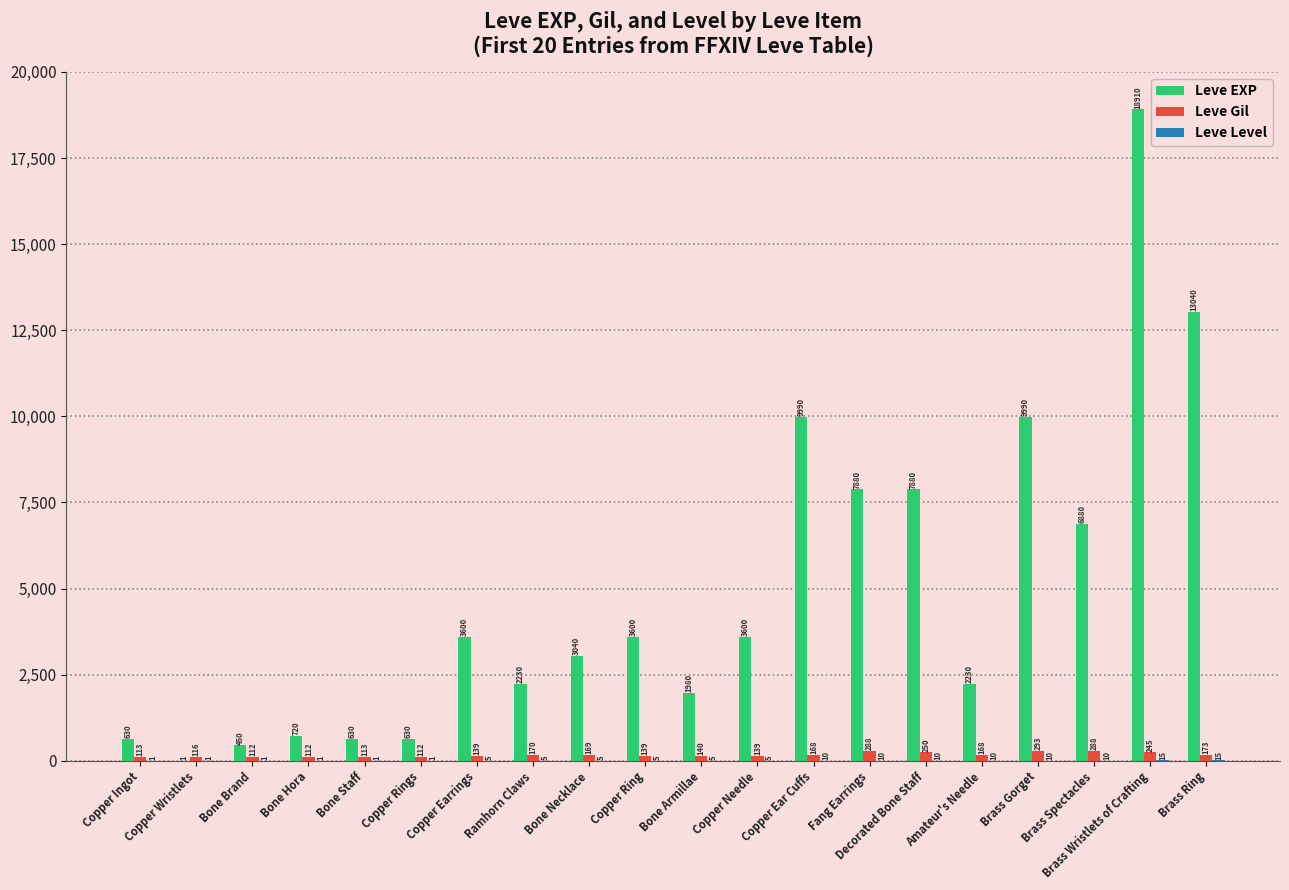

How many distinct data groups are displayed?

3